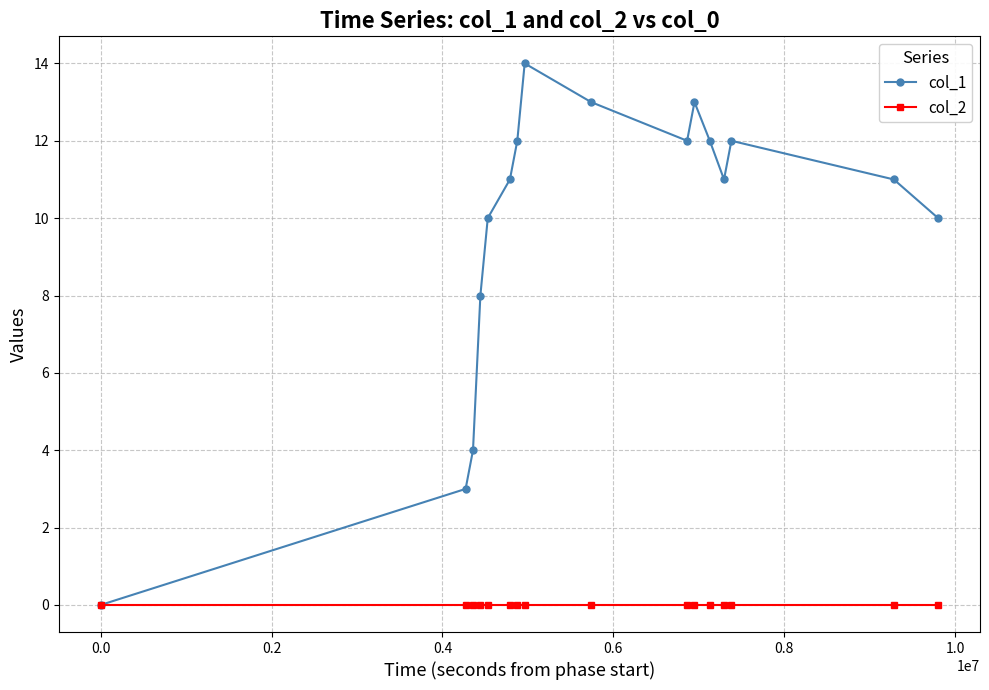

Which series has the largest range (max minus min)?

col_1